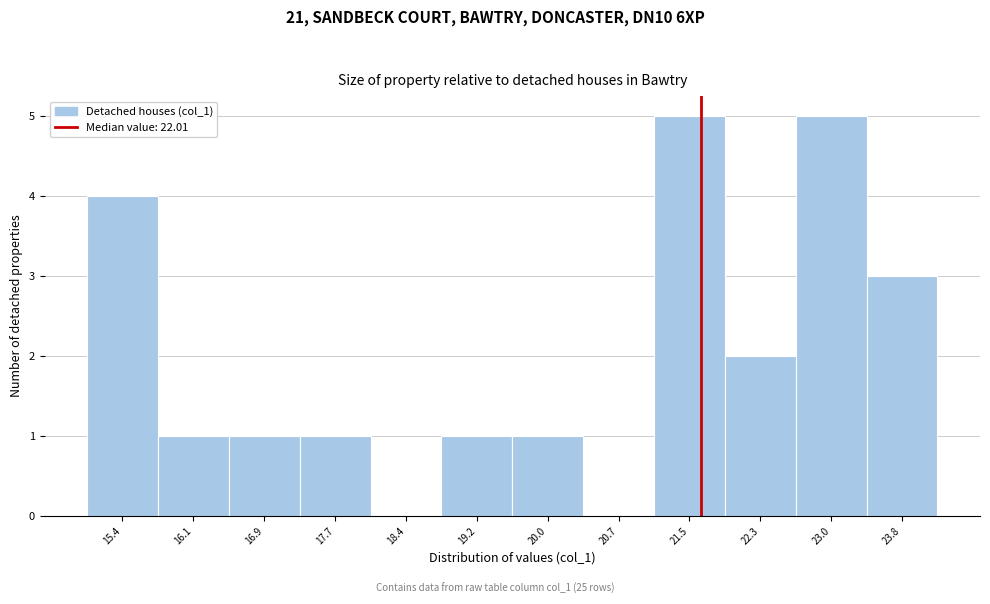

Reading left to right, what are all the values shown in this chart?

15.4=4	16.1=1	16.9=1	17.7=1	18.4=0	19.2=1	20.0=1	20.7=0	21.5=5	22.3=2	23.0=5	23.8=3